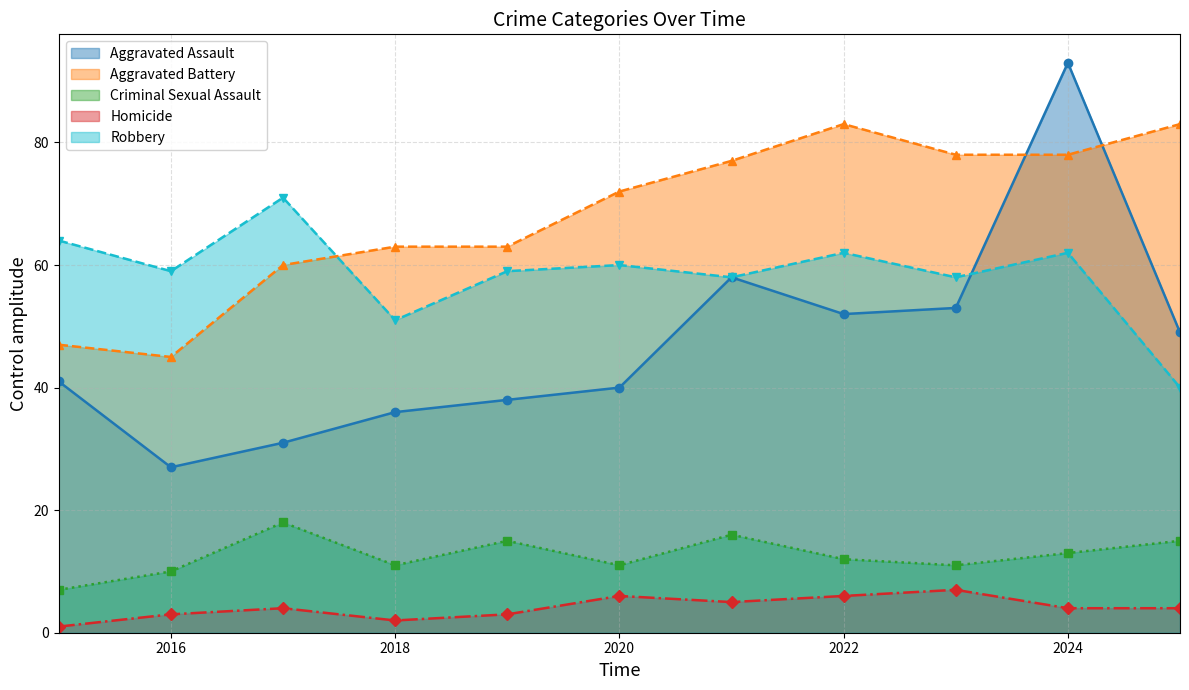

True or false: Aggravated Assault and Homicide intersect in this chart.

False